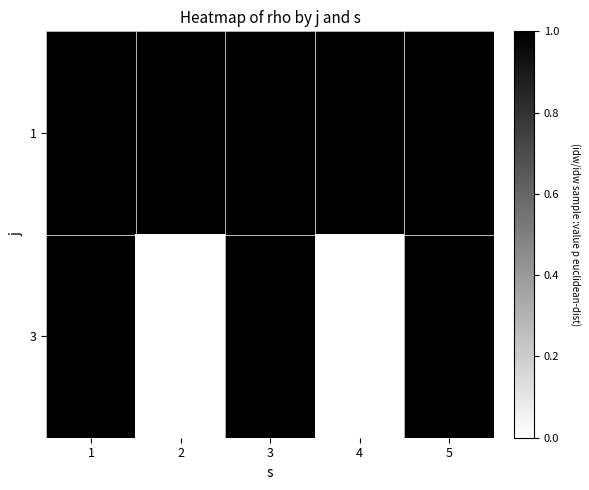

Between 5 and 4, which is larger?

5